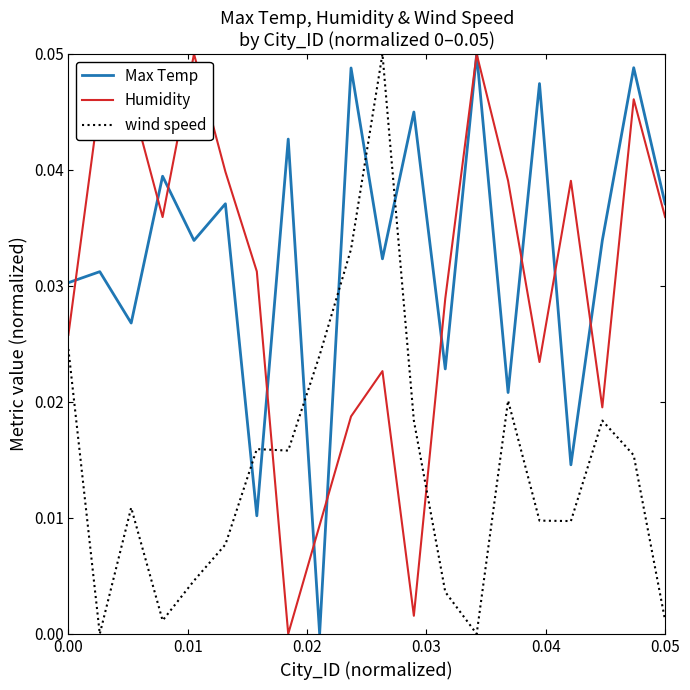

How many intersections are there between wind speed and Humidity?

2